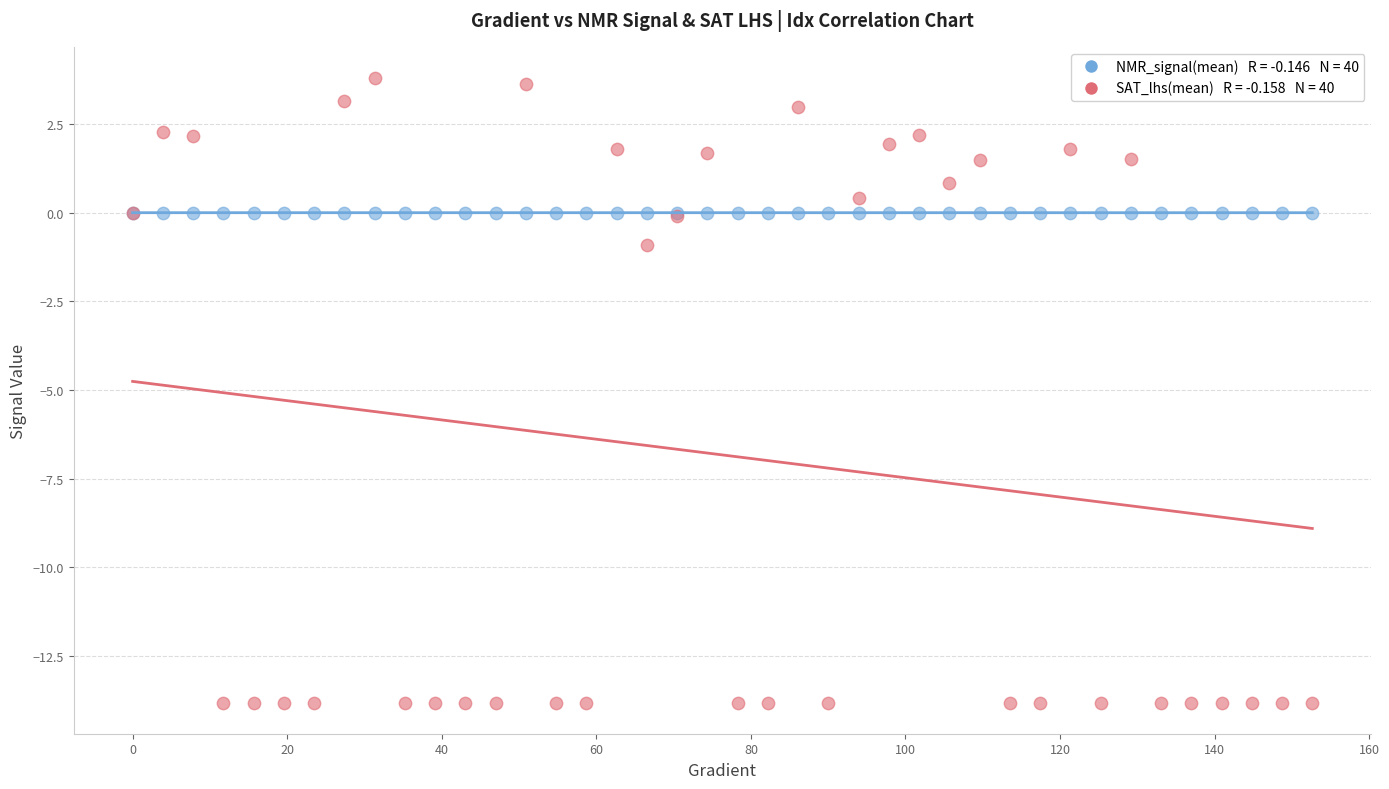

Across all series, what Y value is closest to -5?

-0.9